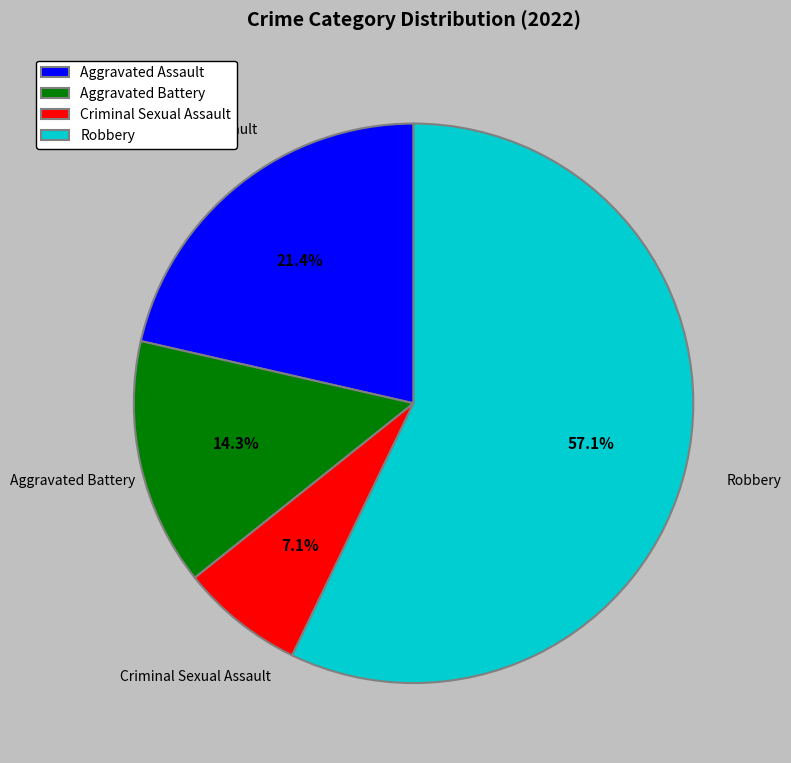

How many segments does this pie chart have?

4